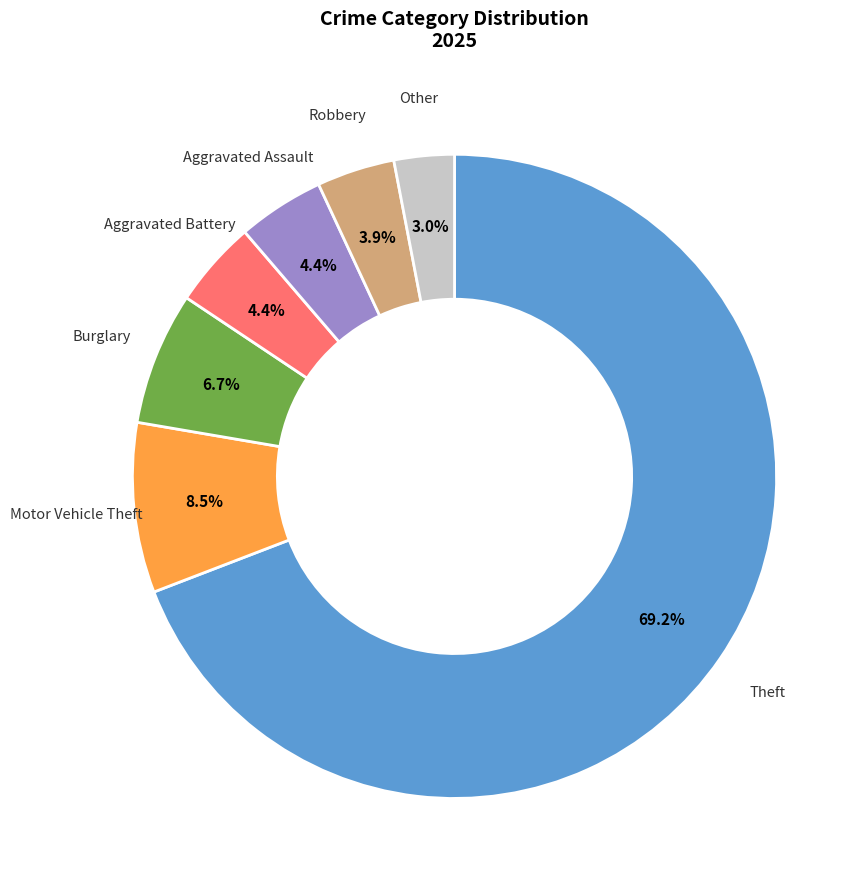

Is there a majority slice in this chart?

Yes